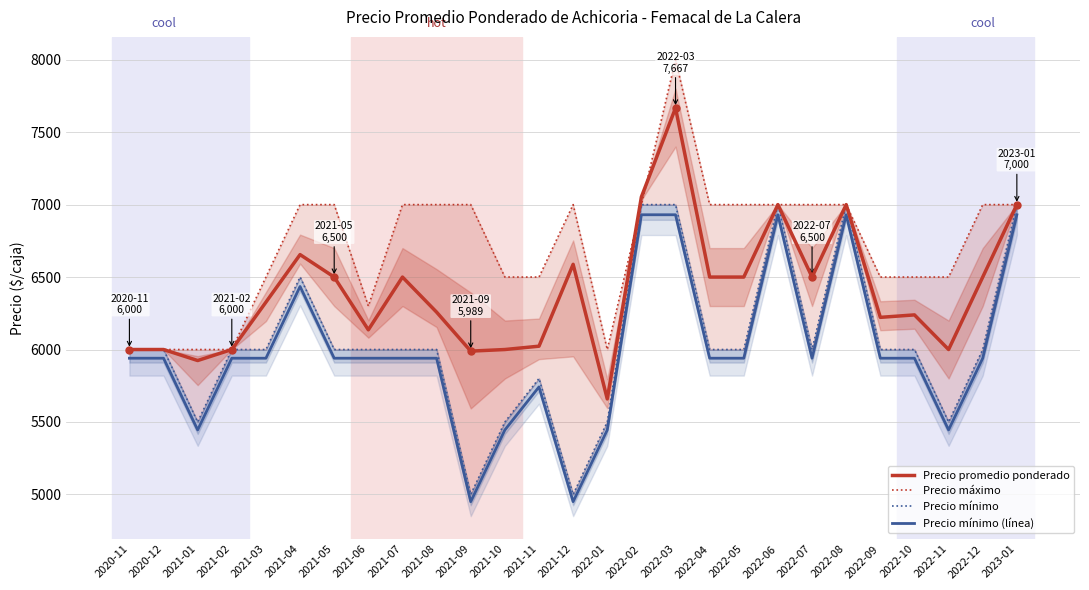

Count the number of data series in this chart.

4